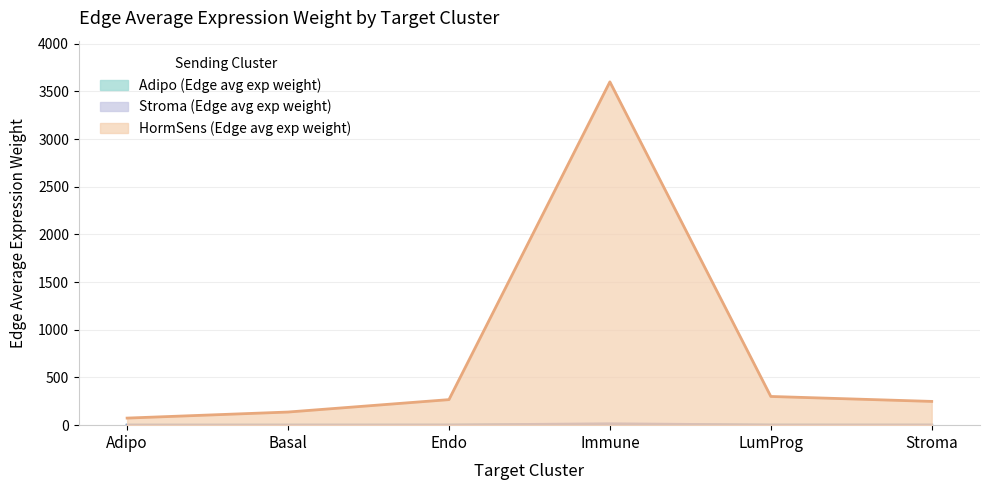

Which category has the lowest value across all series?

Adipo